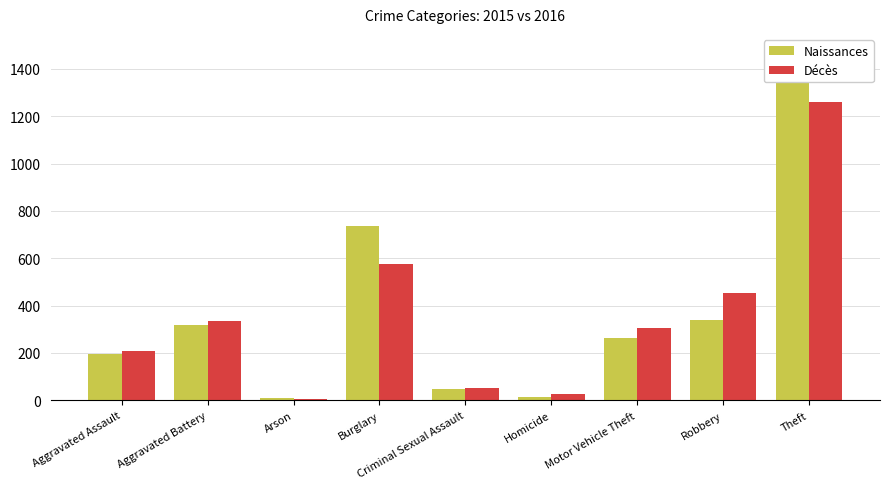

Is the value of Naissances at Robbery greater than the value of Décès at Criminal Sexual Assault?

Yes